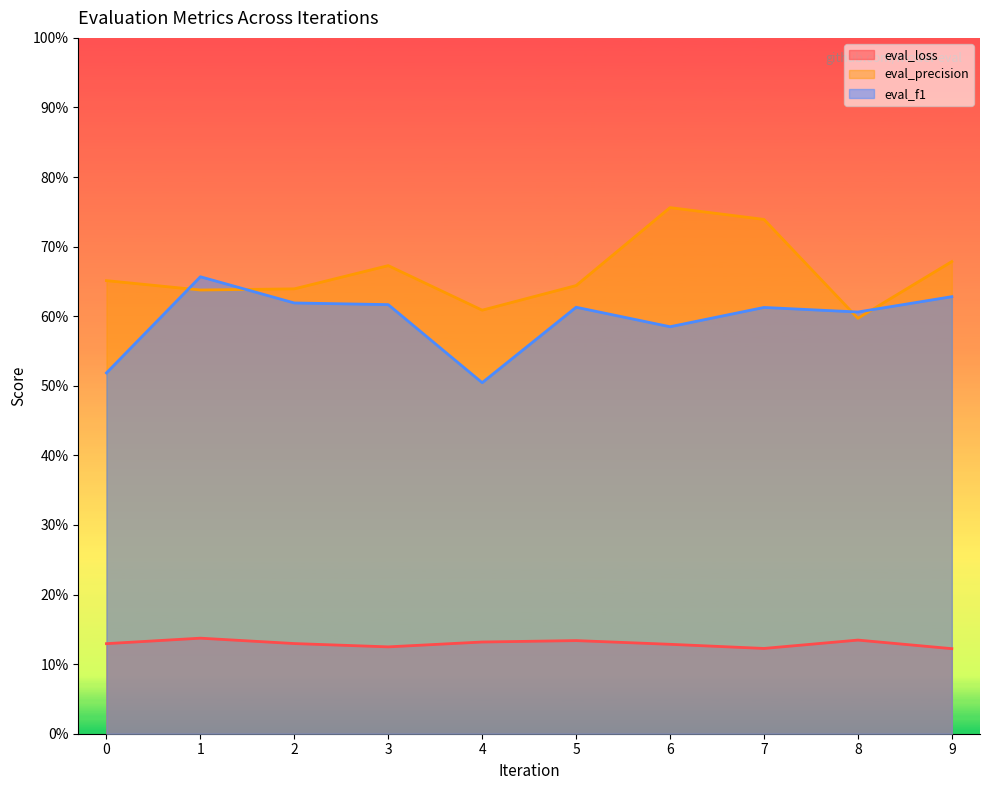

Between 3 and 7, which series saw the biggest shift?

eval_precision